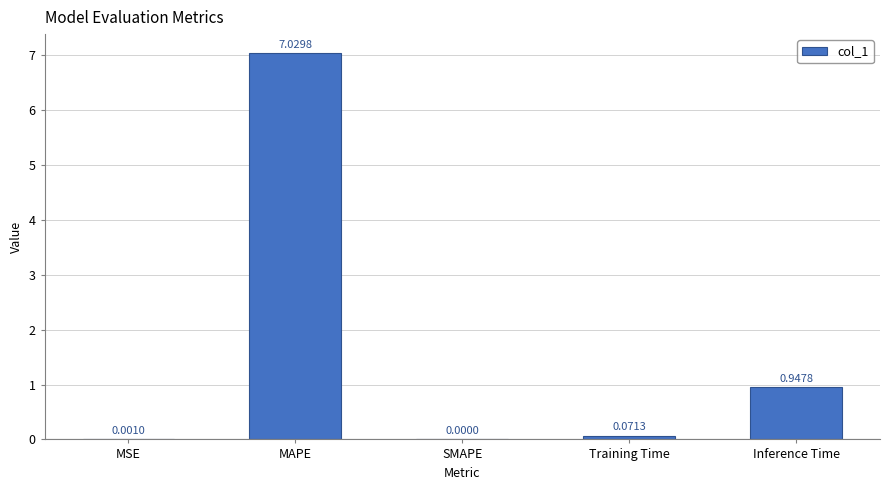

Are the bars horizontal?

No